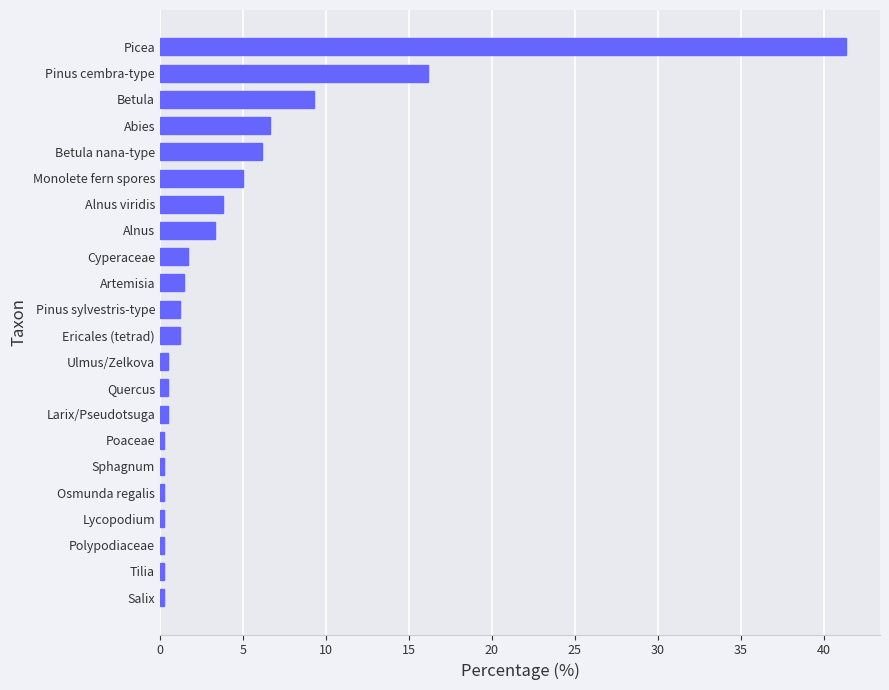

How many bars are there in total?

22